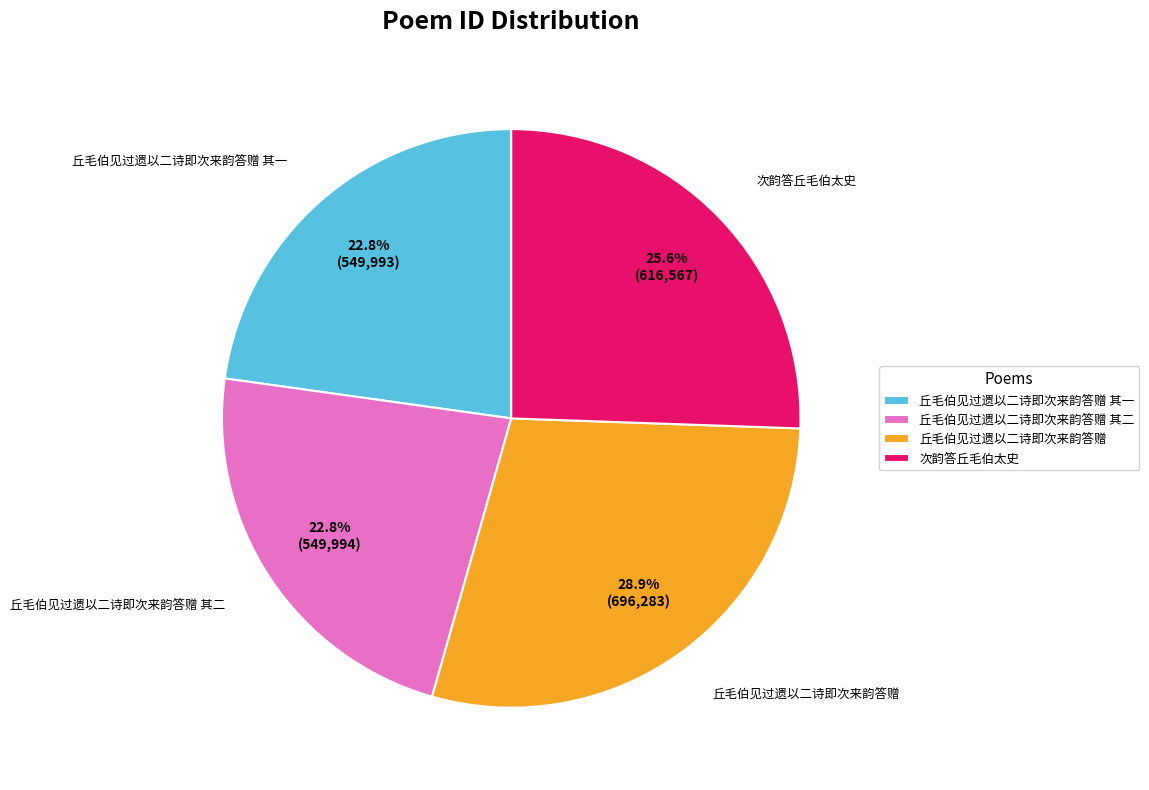

To the nearest percent, what percentage of the pie is 次韵答丘毛伯太史?

26%